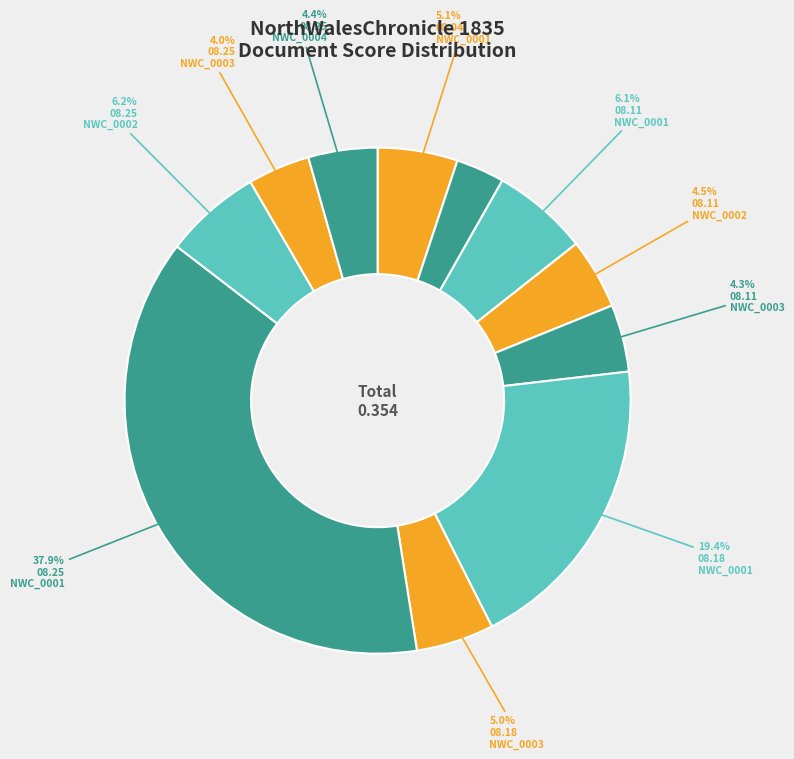

How many slices are in this pie chart?

11